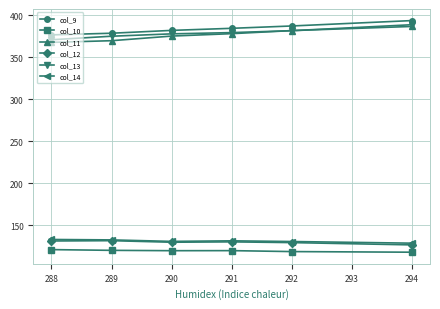

How many data points in col_11 are less than 377?

3